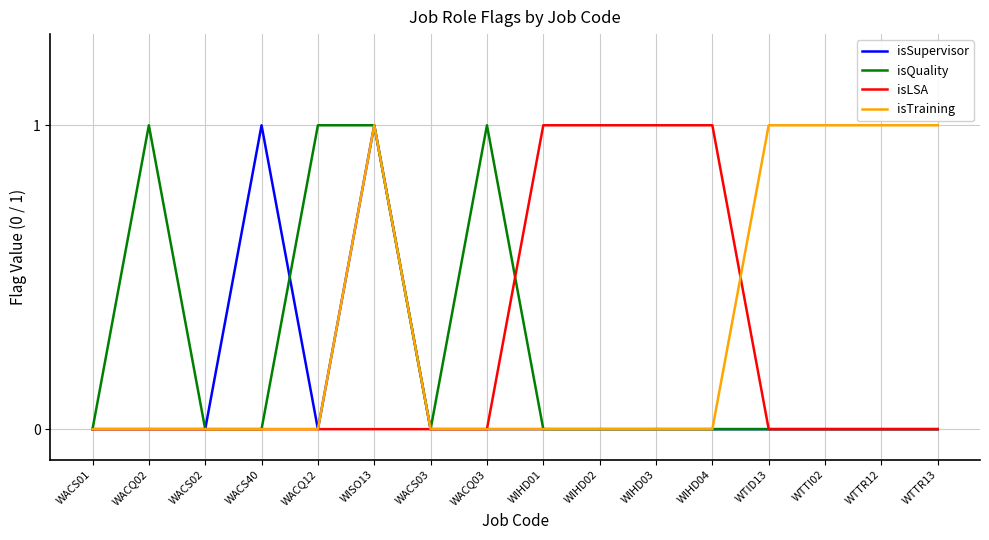

The value of isSupervisor at WIHD02 is 0. True or false?

True